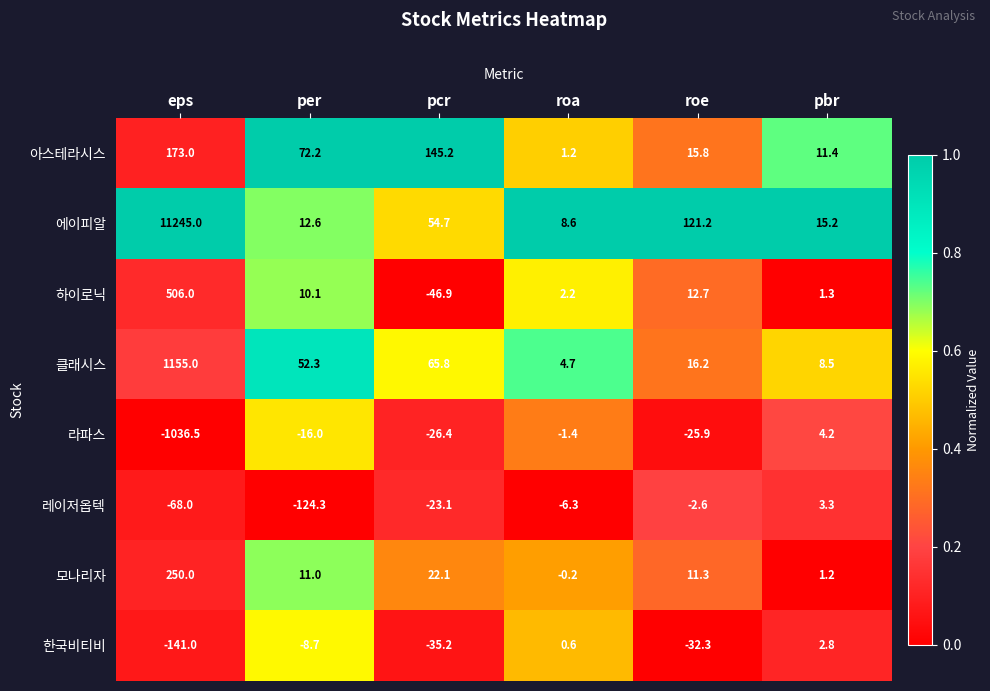

What is the difference between the highest and lowest values at eps?

12281.5